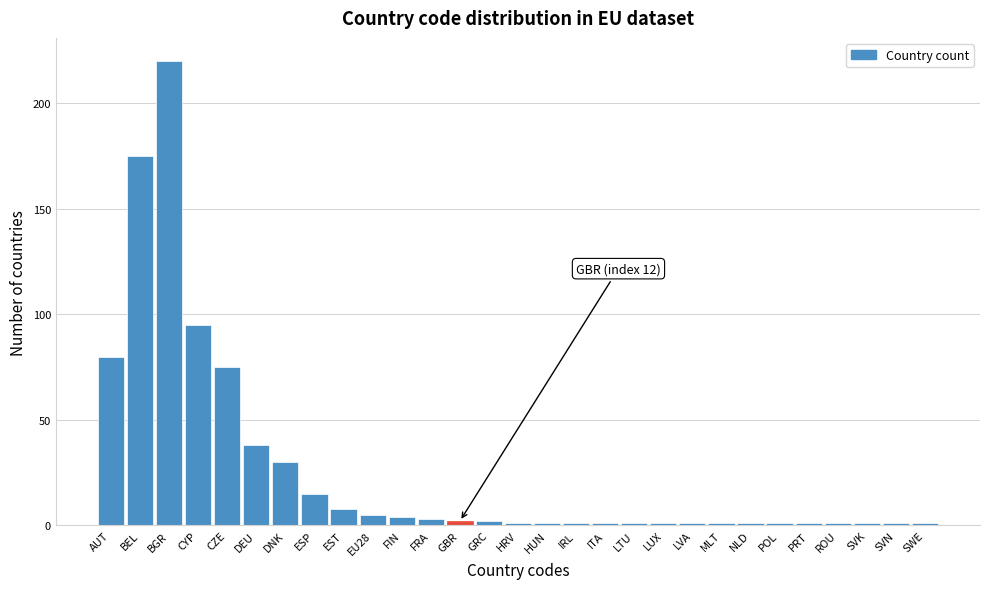

Reading right to left, transcribe all the data shown in this chart.

1	1	1	1	1	1	1	1	1	1	1	1	1	1	1	2	2	3	4	5	8	15	30	38	75	95	220	175	80